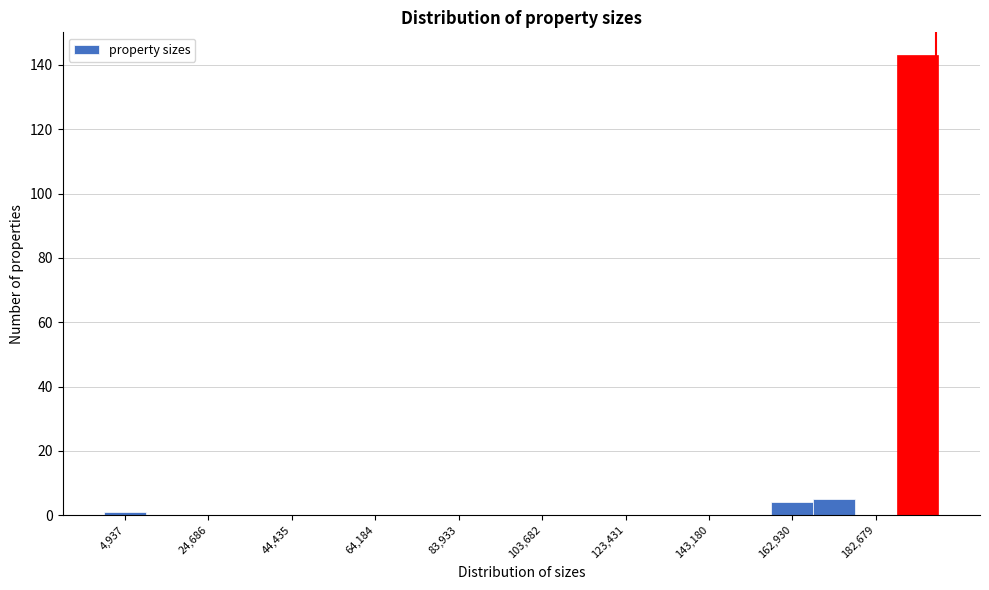

What is the height of the bar covering 168000 to 178000 on the x-axis? Neither the bar edges nor the heights are printed on the chart, so give them approximately, as read against the axes.

6